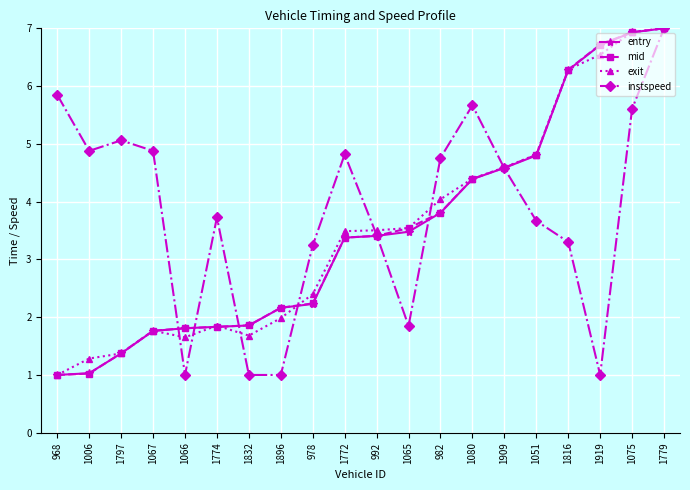

How many data points does each series have?

20